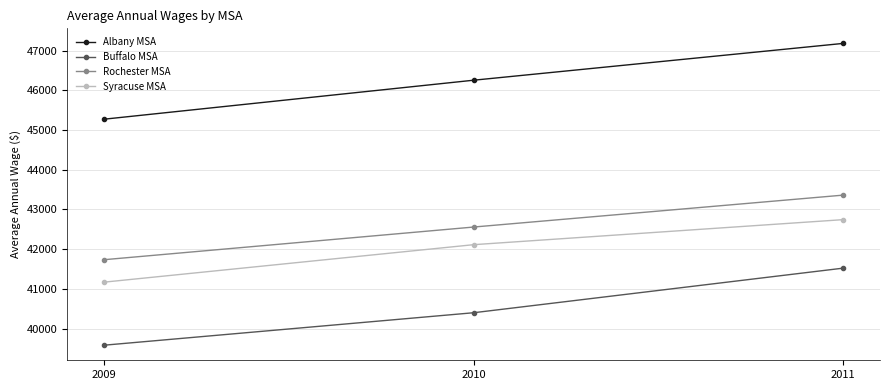

What is the maximum value shown in the chart?

47180